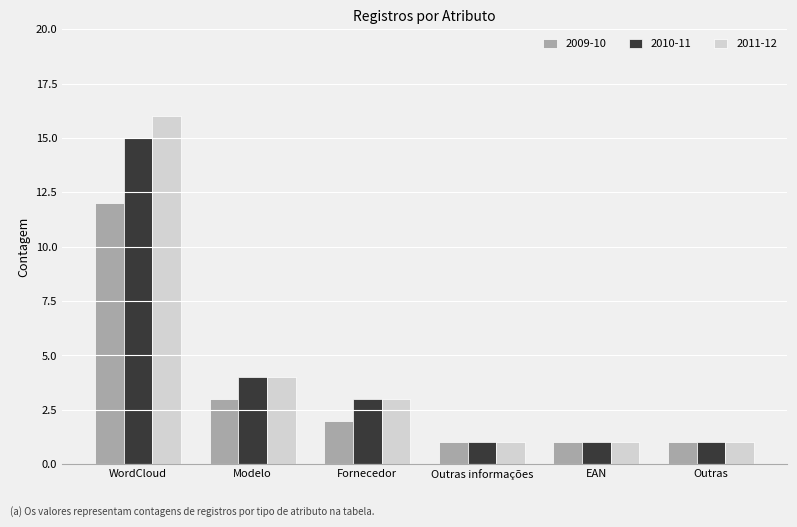

Which category has the highest value across all series?

WordCloud